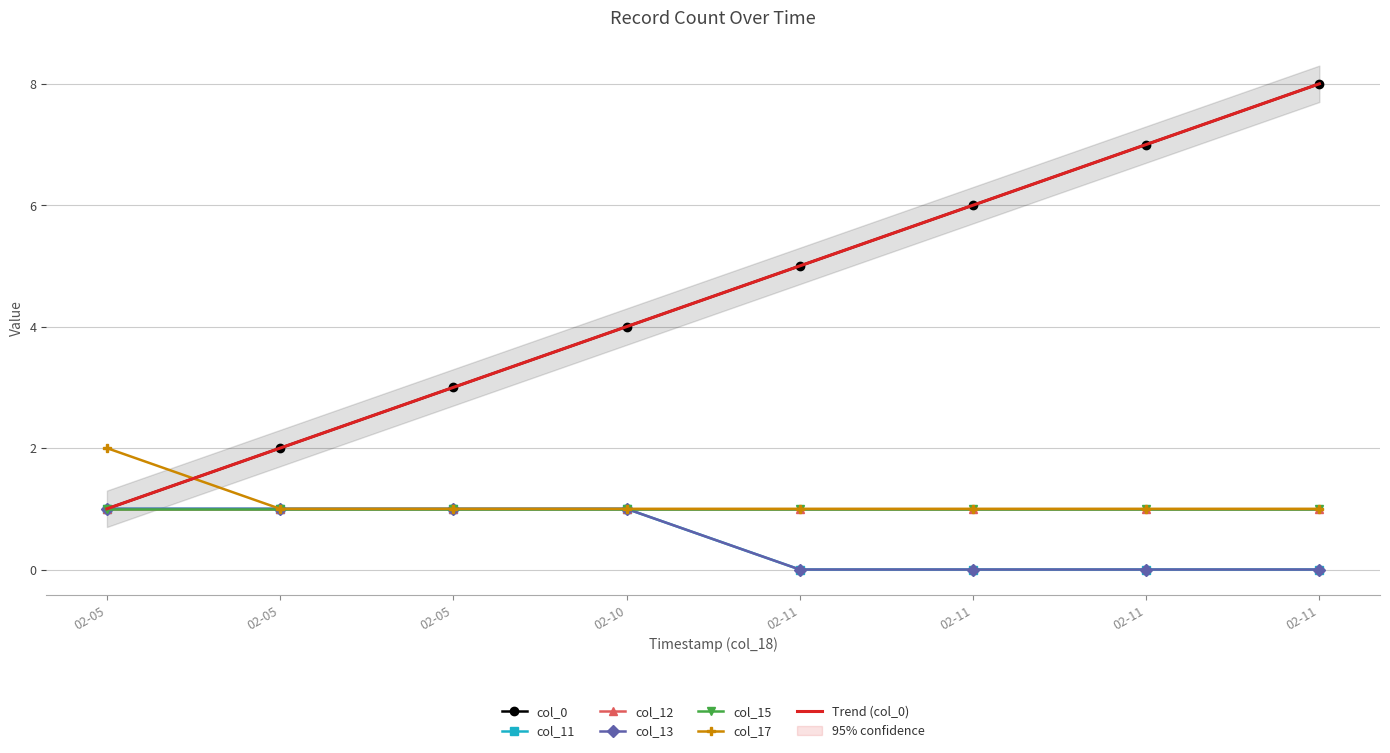

Rank the categories by col_17 value from lowest to highest.

02-05, 02-05, 02-10, 02-11, 02-11, 02-11, 02-11, 02-05